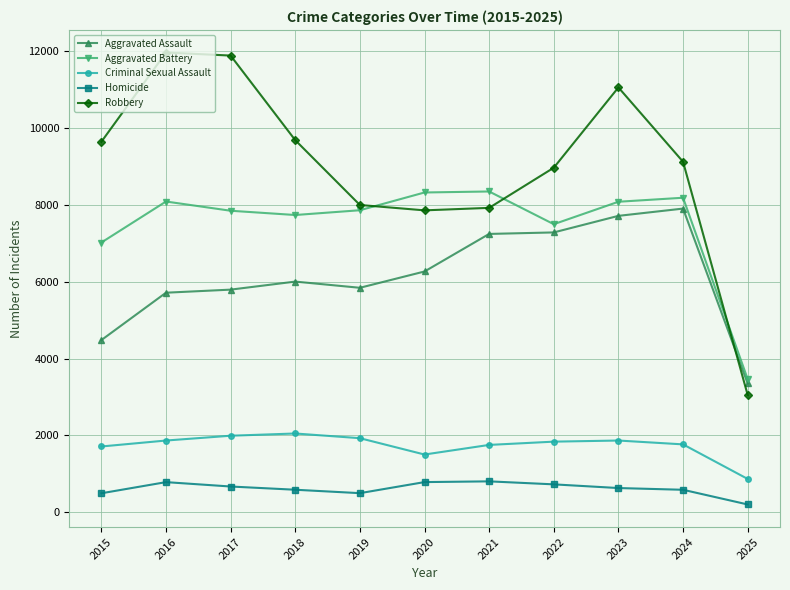

The Aggravated Assault series shows 9841 at 2020. True or false?

False